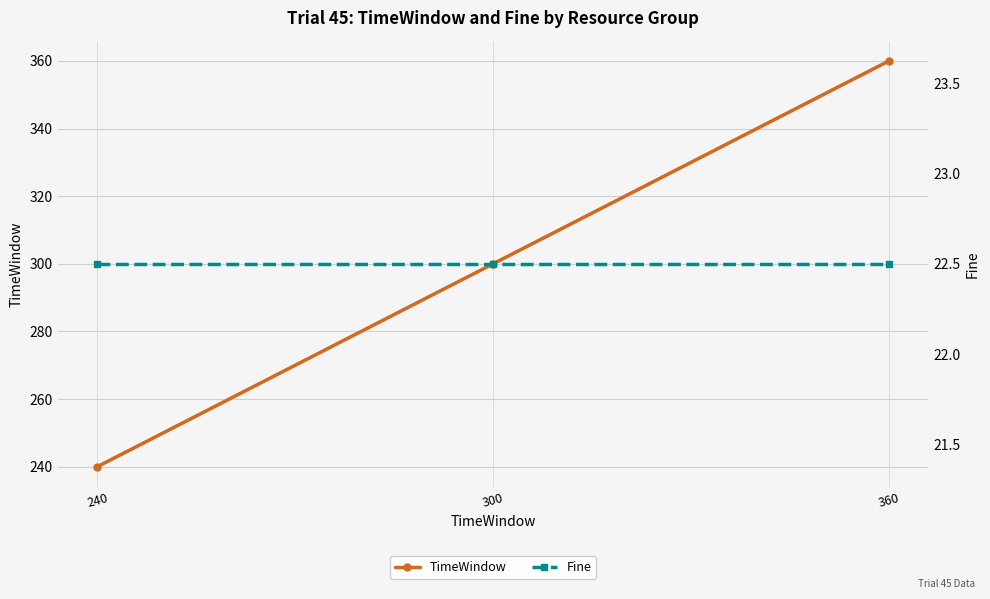

True or false: TimeWindow has a value of 121.6 at 360.

False